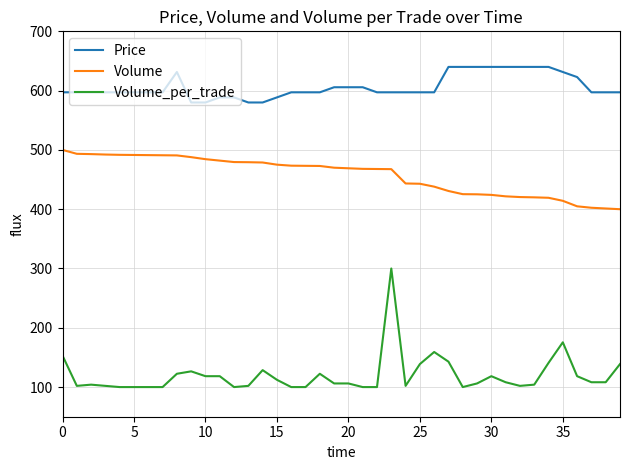

List the series in order of their overall mean, highest first.

Price, Volume, Volume_per_trade